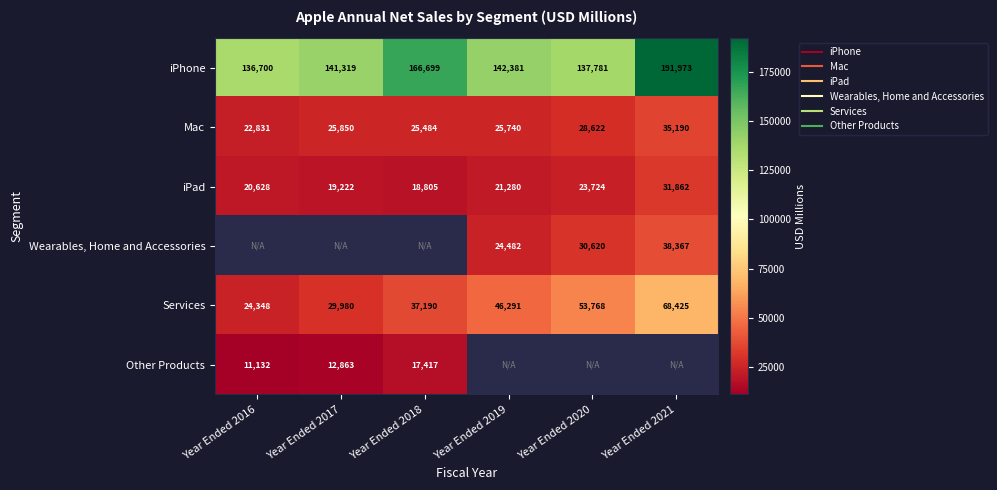

At which category does the chart reach its peak across all series?

Year Ended 2021